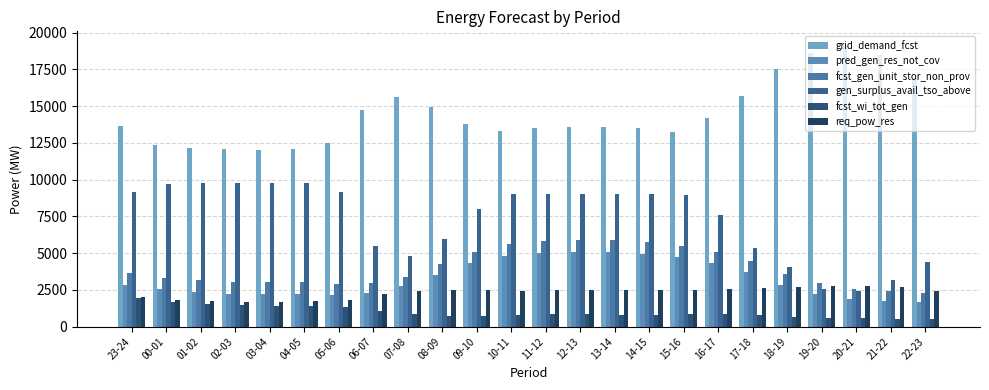

Which series has the largest range (max minus min)?

gen_surplus_avail_tso_above